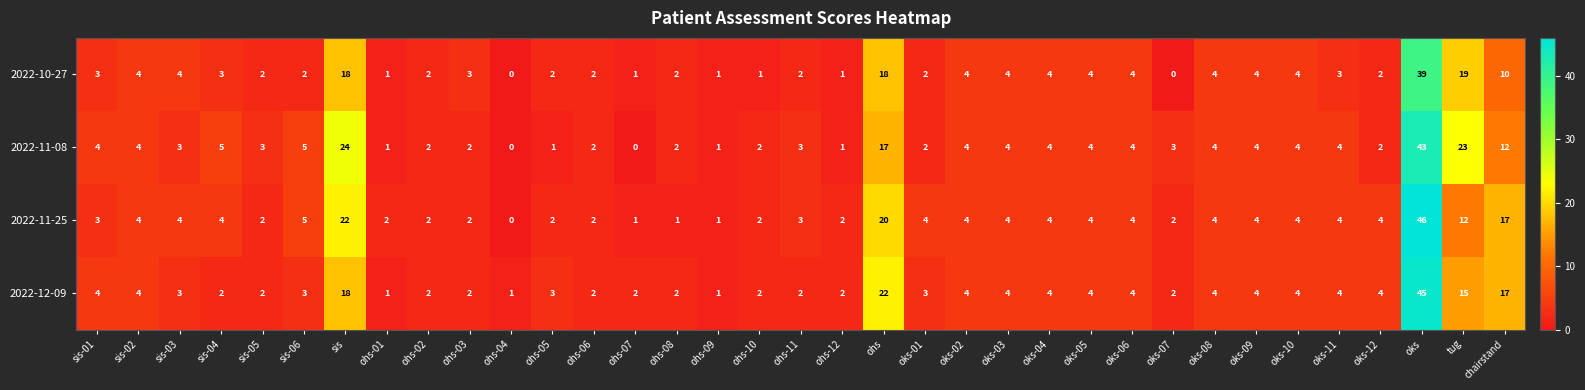

List the series in order of their peak value, highest first.

2022-11-25, 2022-12-09, 2022-11-08, 2022-10-27